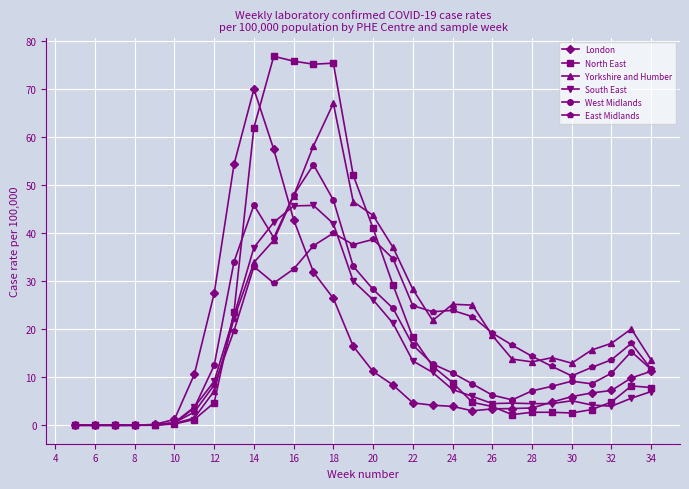

What is the greatest value displayed?

76.9